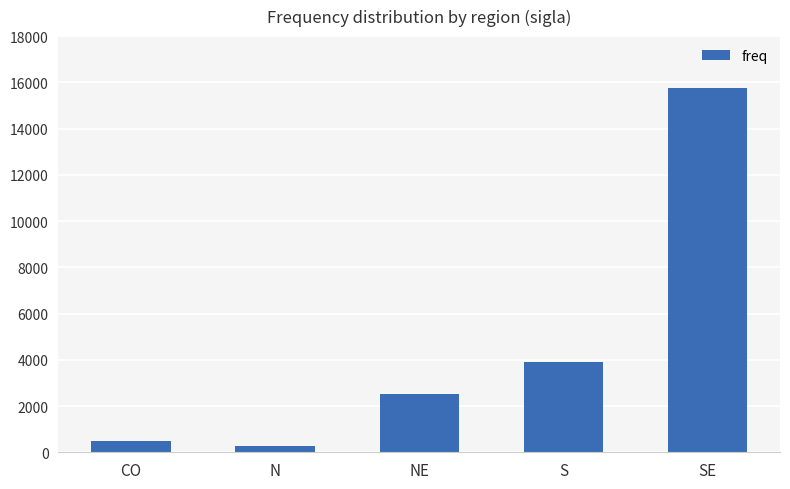

What is the approximate value at NE, to the nearest 100?

2500